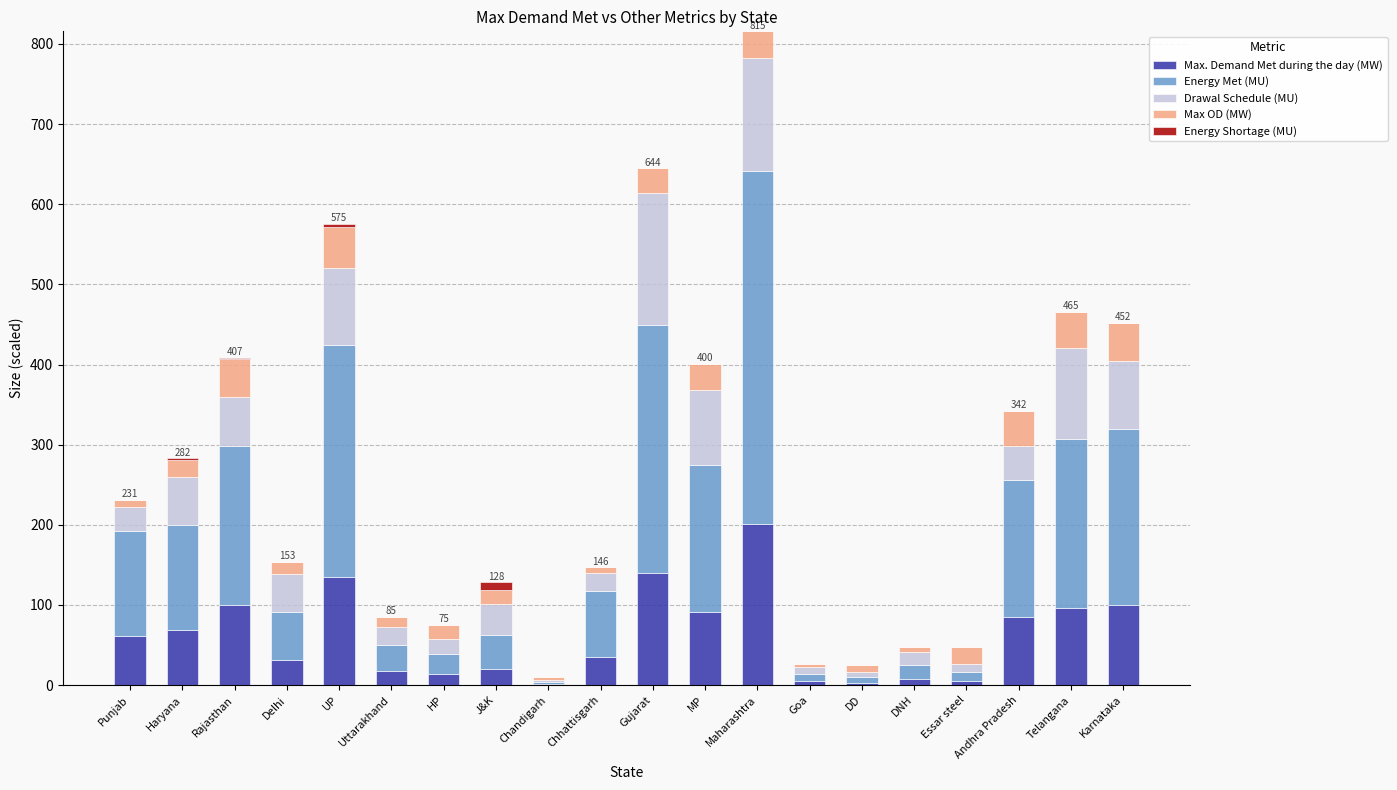

Are the bars horizontal?

No